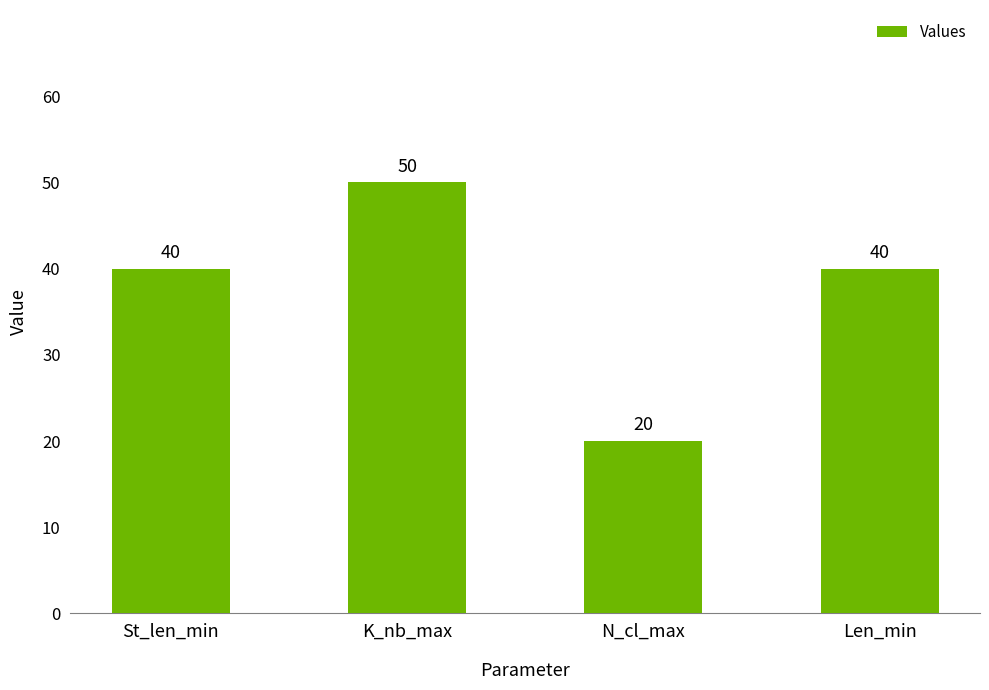

Reading left to right, what are all the values shown in this chart?

St_len_min=40	K_nb_max=50	N_cl_max=20	Len_min=40